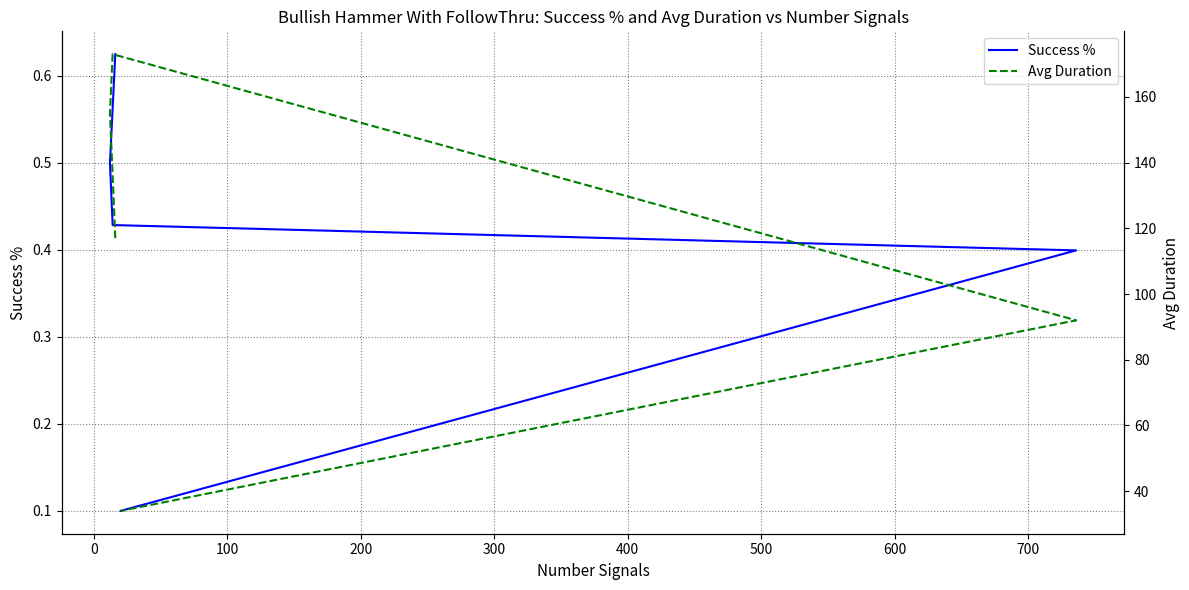

Is it true that Success % equals 0.5 at 200?

False